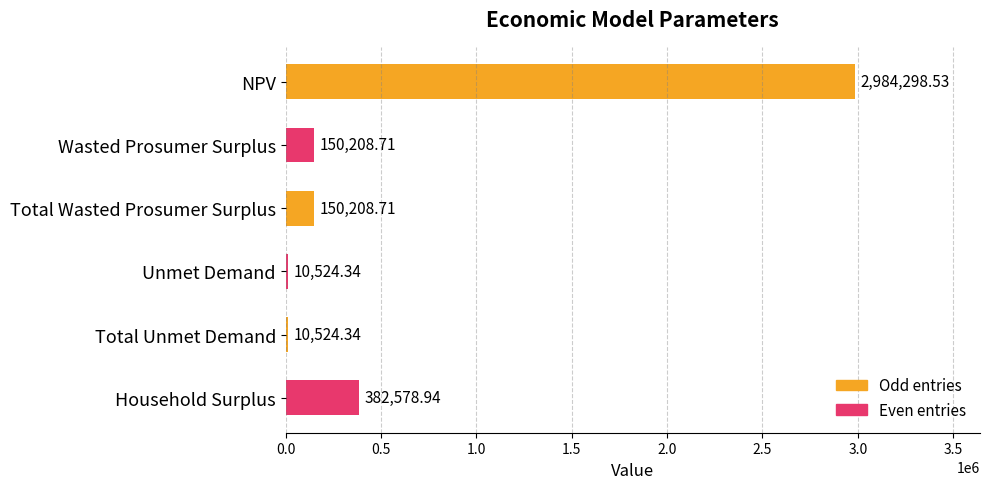

Which category has the highest value across all series?

NPV